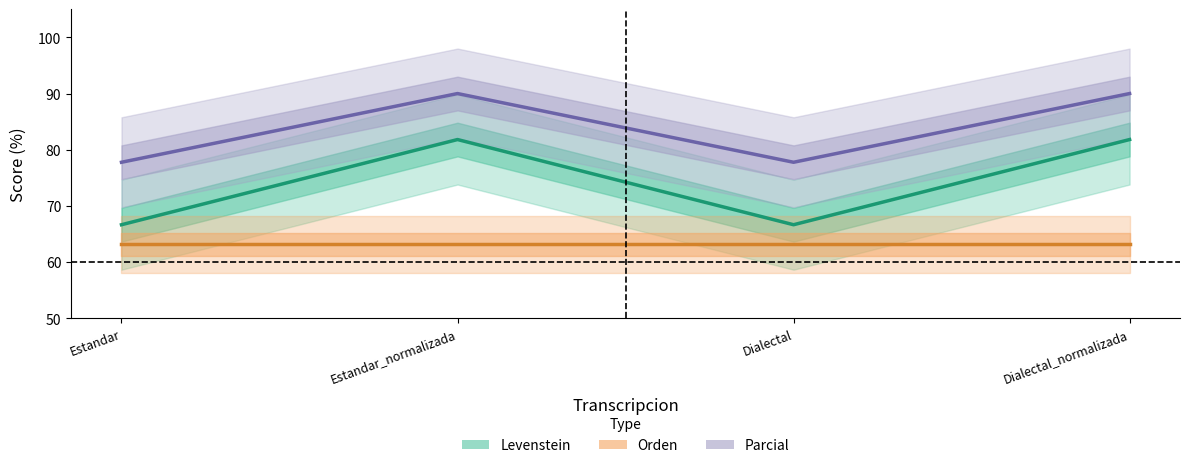

Does the chart have visible grid lines?

No